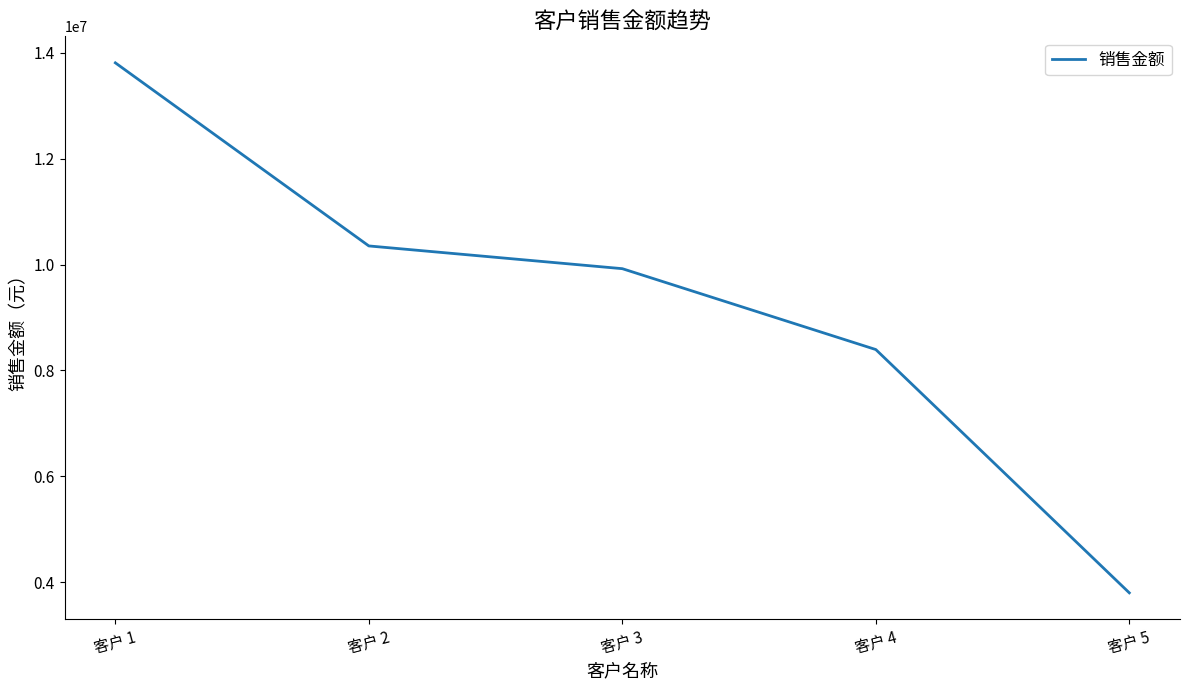

What is the minimum value shown in the chart?

3799159.7